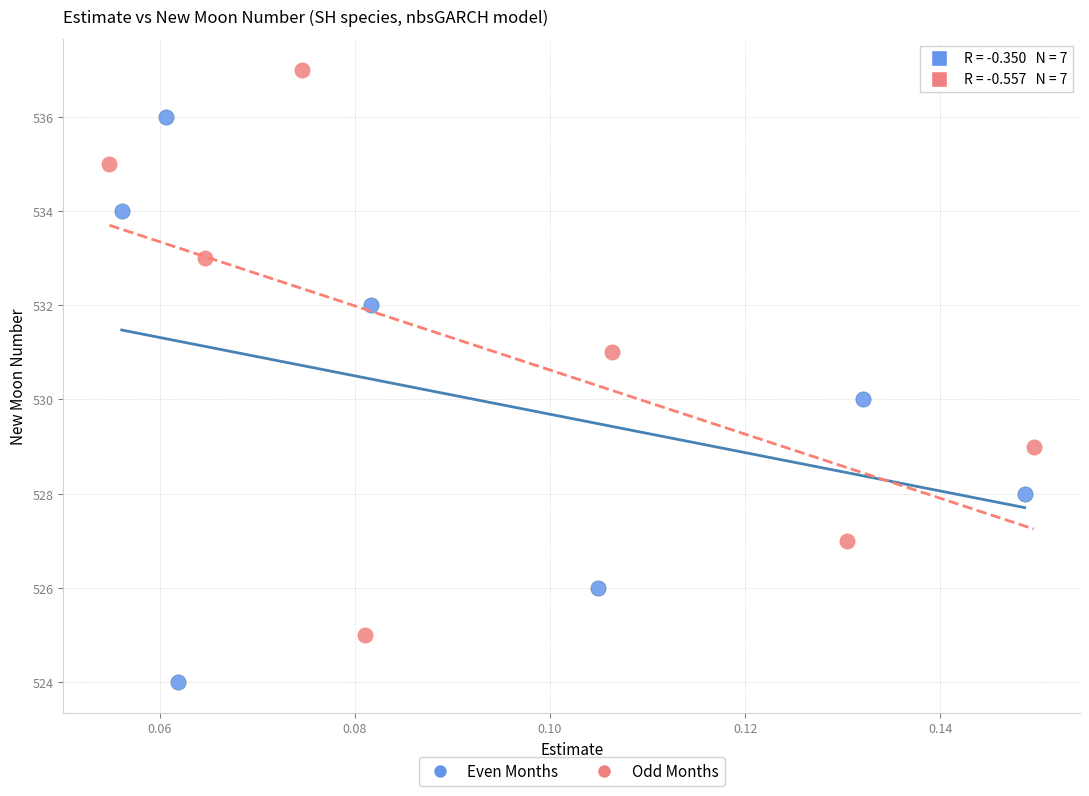

Which series contains the lowest Y value?

Even Months